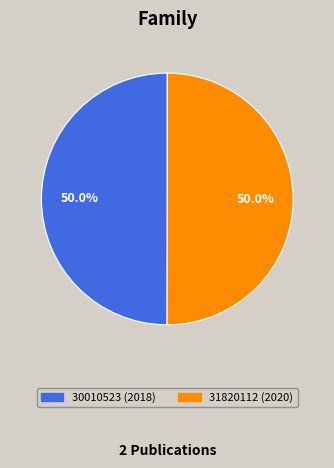

What percentage do 31820112 and 30010523 together represent?

100.0%